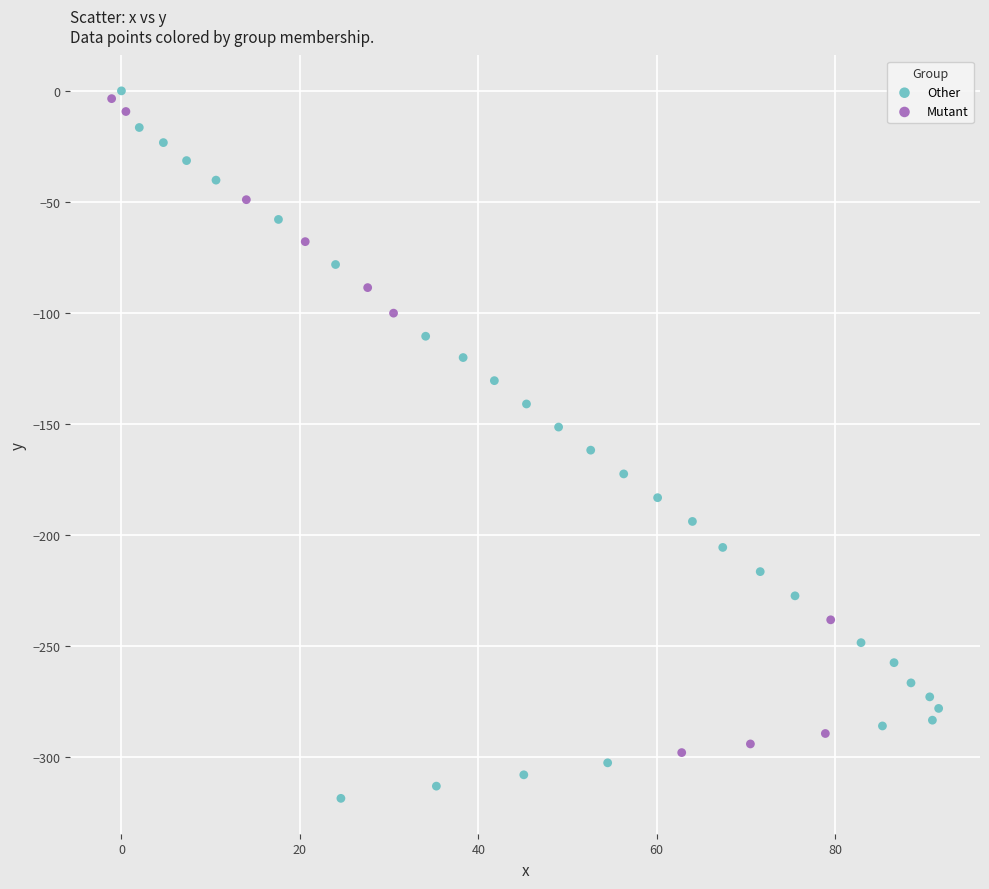

Which series has the widest spread of Y values?

Other